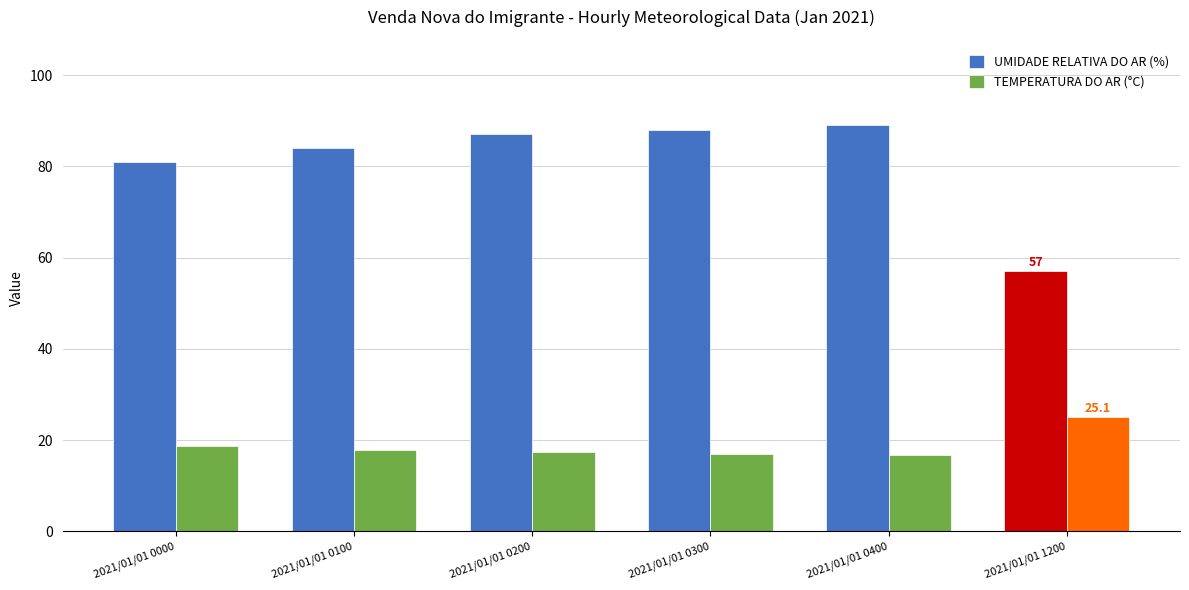

What are all the series names shown in the legend?

UMIDADE RELATIVA DO AR (%), TEMPERATURA DO AR (°C)